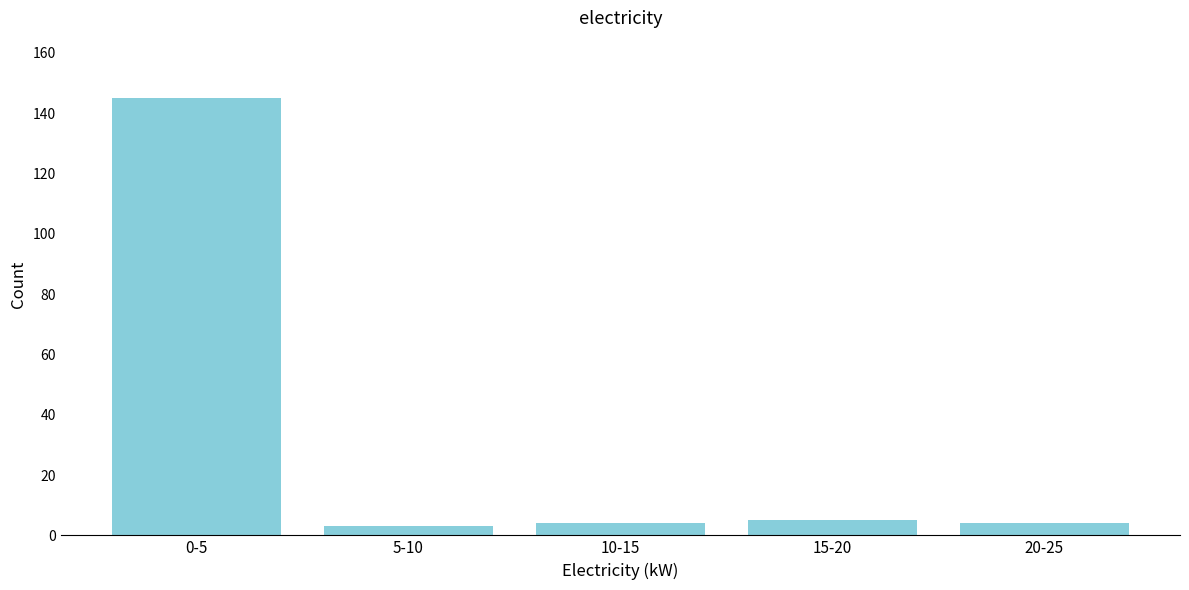

Reading left to right, what are all the values shown in this chart?

0-5=145	5-10=3	10-15=4	15-20=5	20-25=4